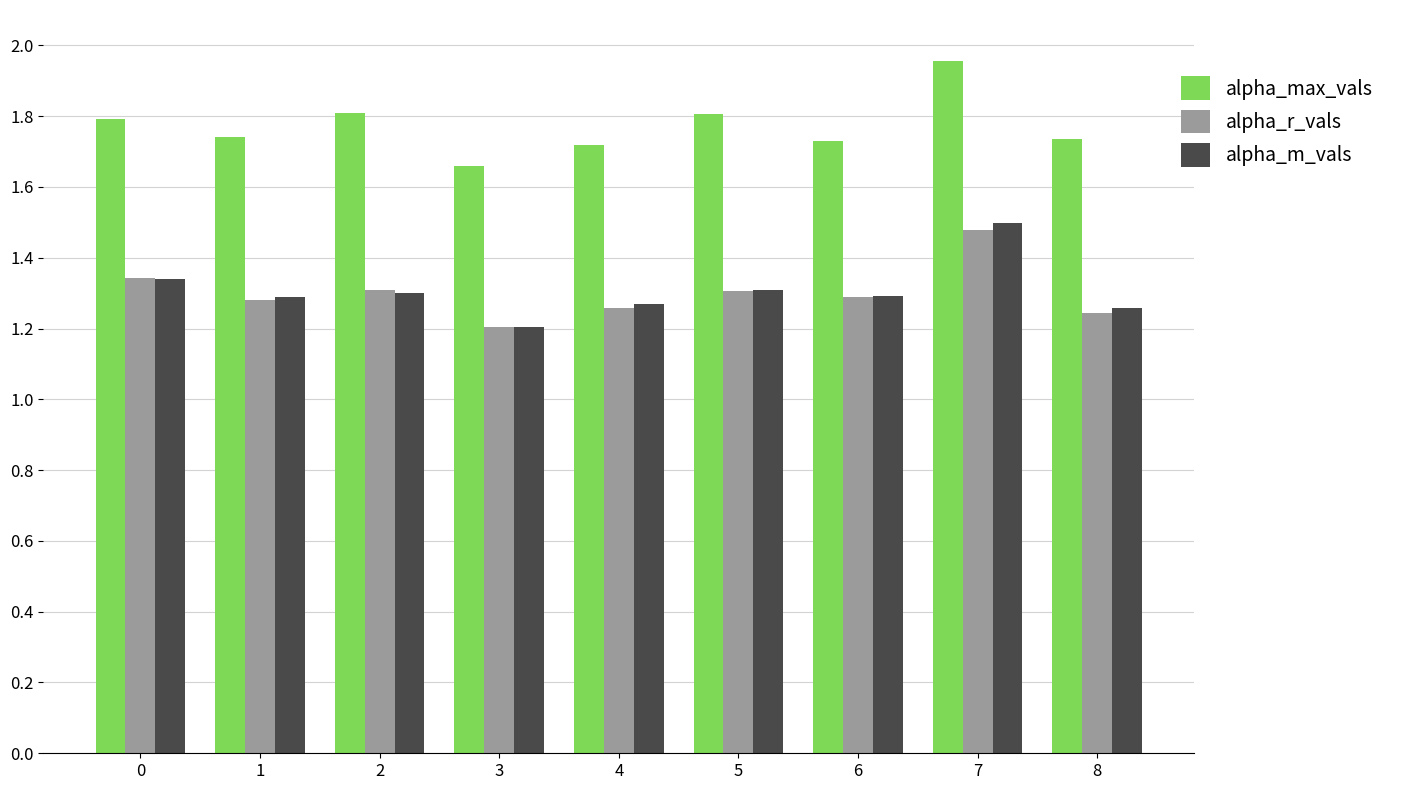

Where is alpha_max_vals nearest to the value 1?

3